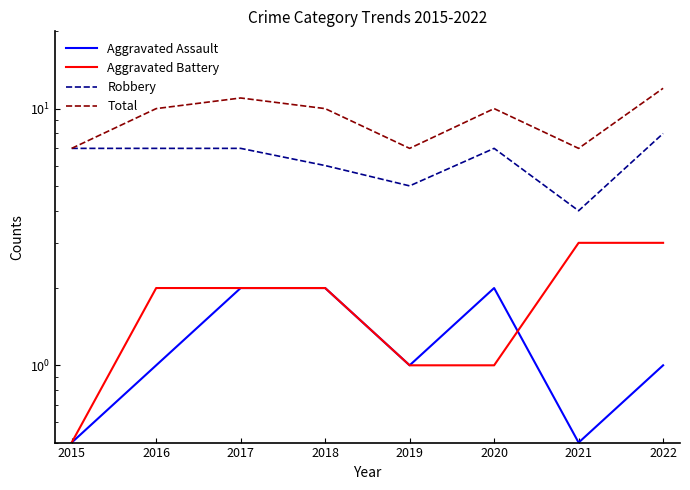

Which series has the widest spread of values?

Total